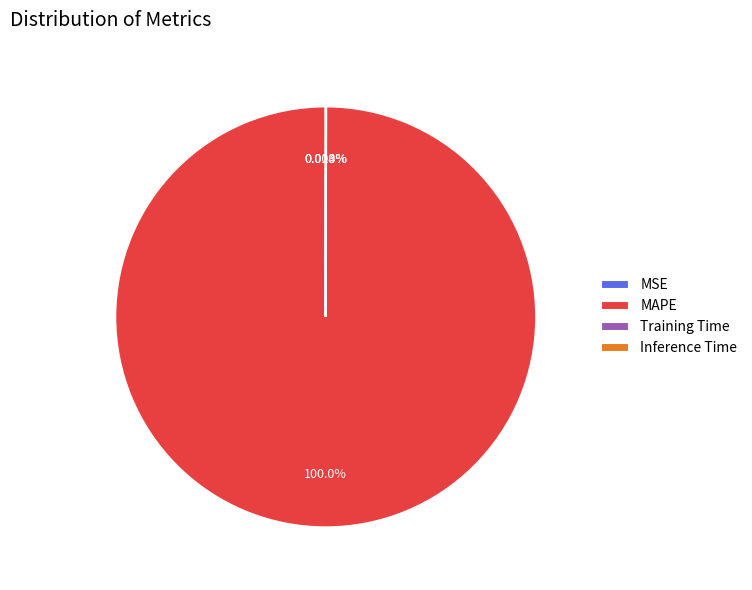

Is there any slice that represents more than half of the pie?

Yes